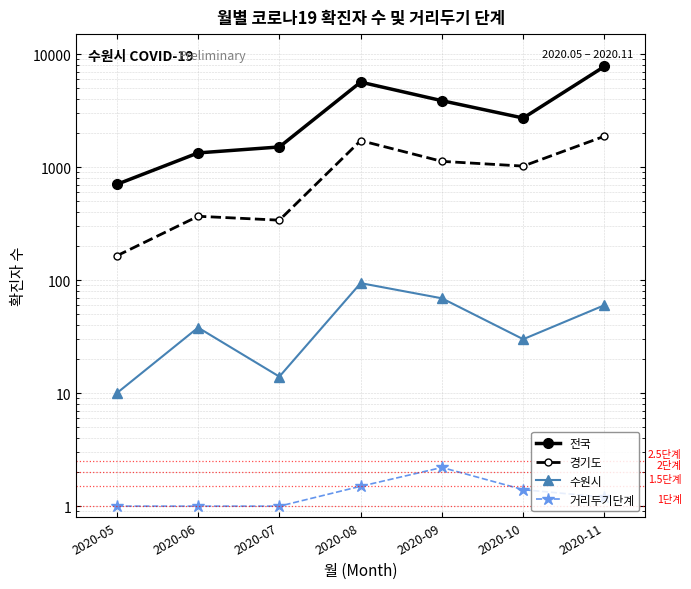

At which label is 전국 closest to 4235?

2020-09